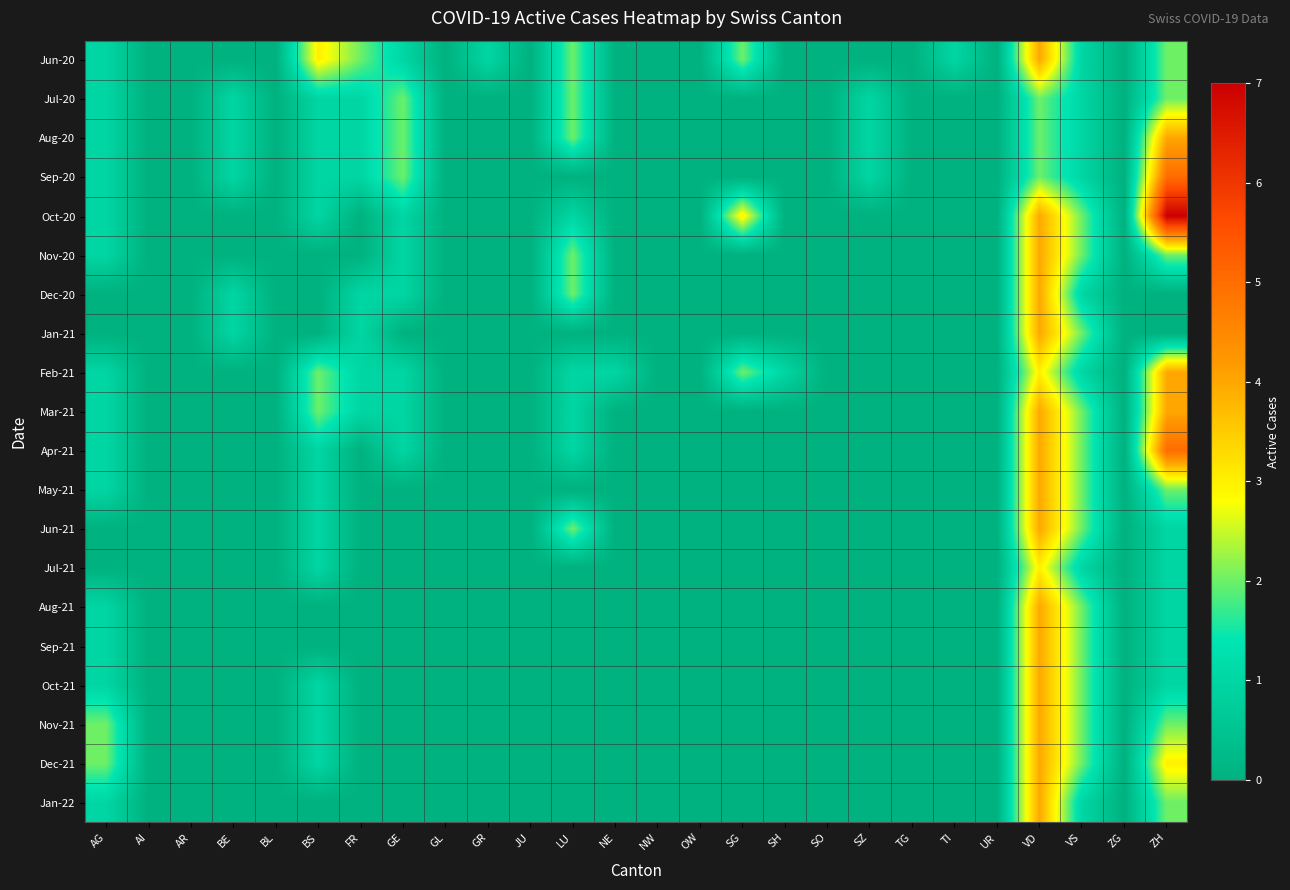

Between NW and SH, which is larger?

NW